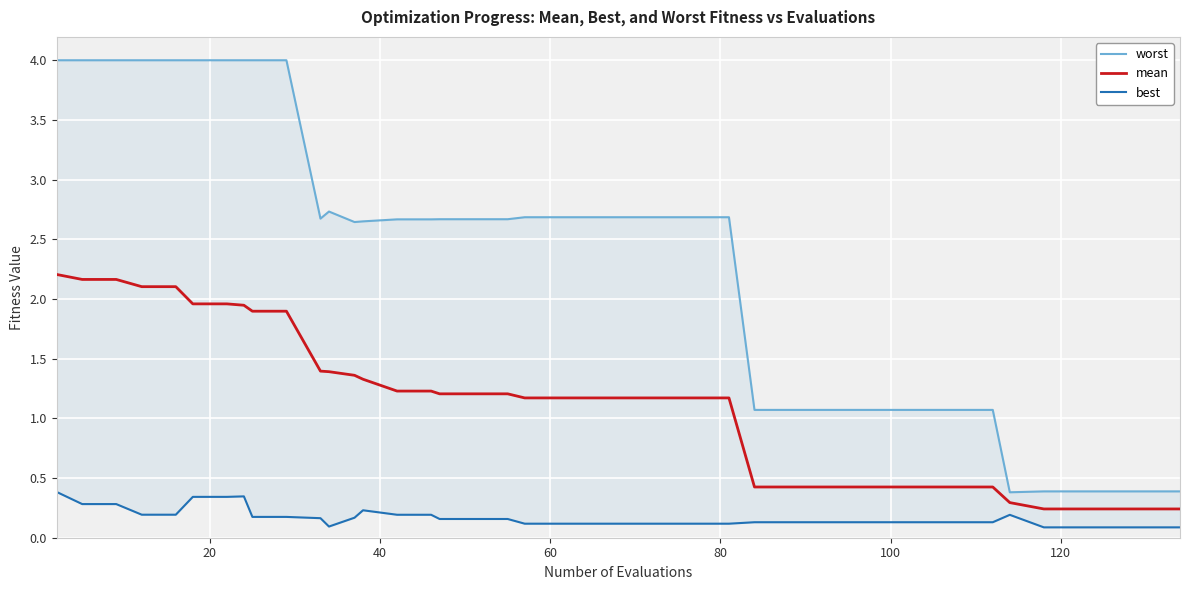

What is the difference between the maximum and minimum values in the worst series?

3.6